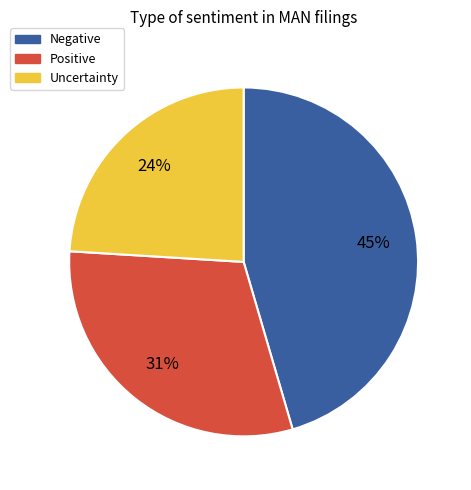

Is there a majority slice in this chart?

No